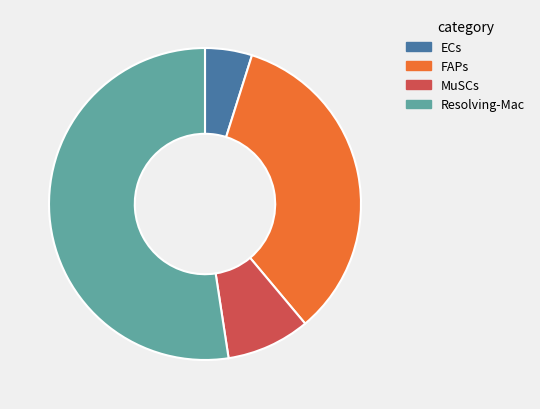

Combined, do MuSCs and ECs account for over 50%?

No